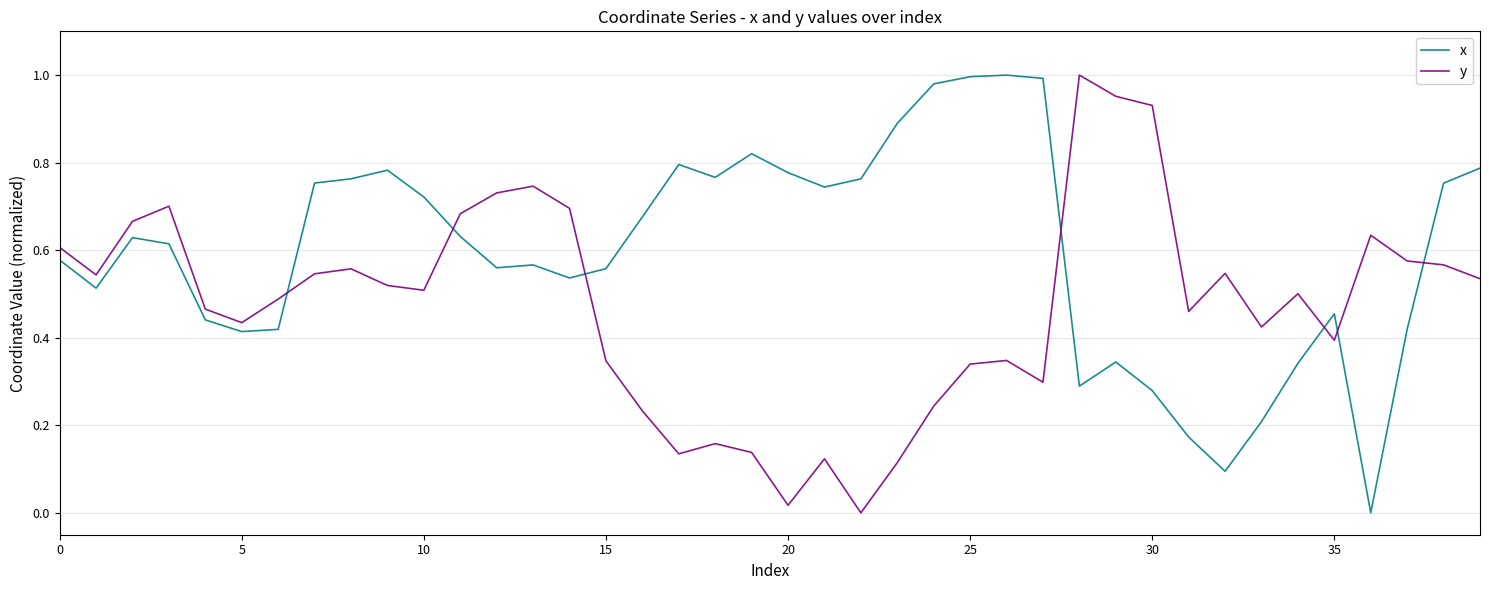

True or false: x has more than 2 points higher than both neighbors.

True